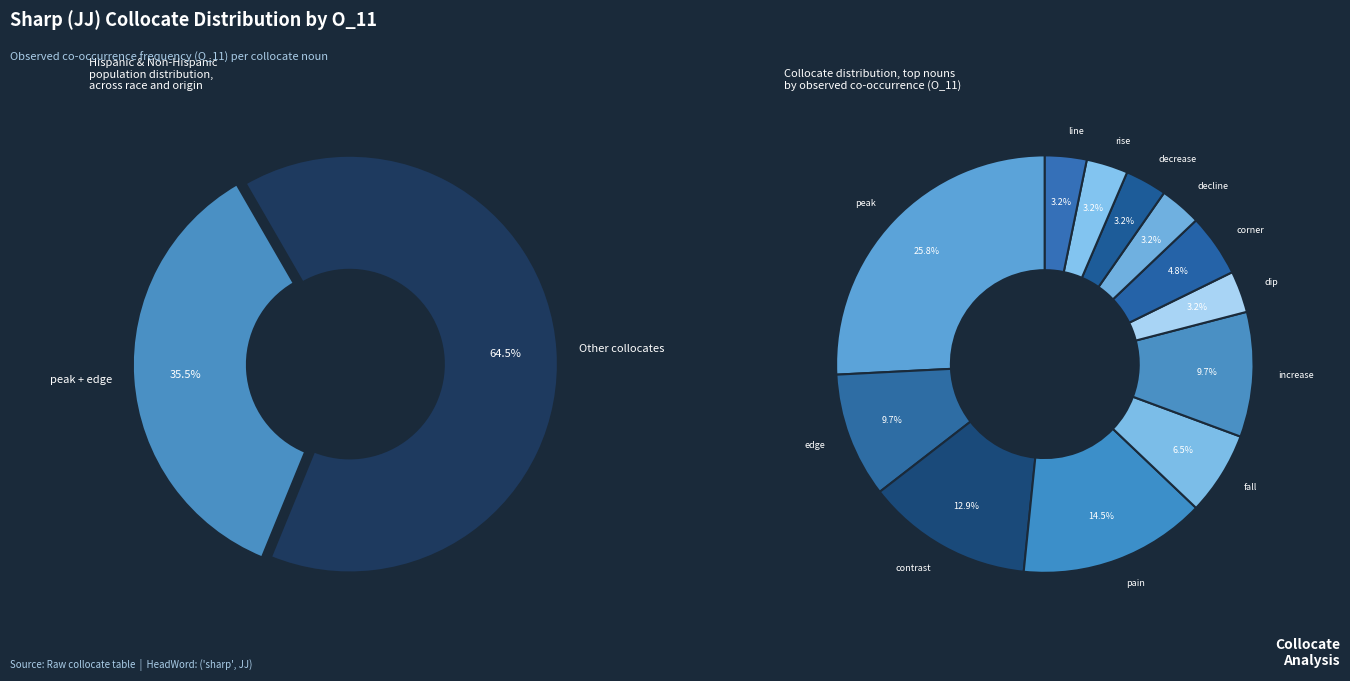

To the nearest percent, what percentage of the pie is corner?

5%